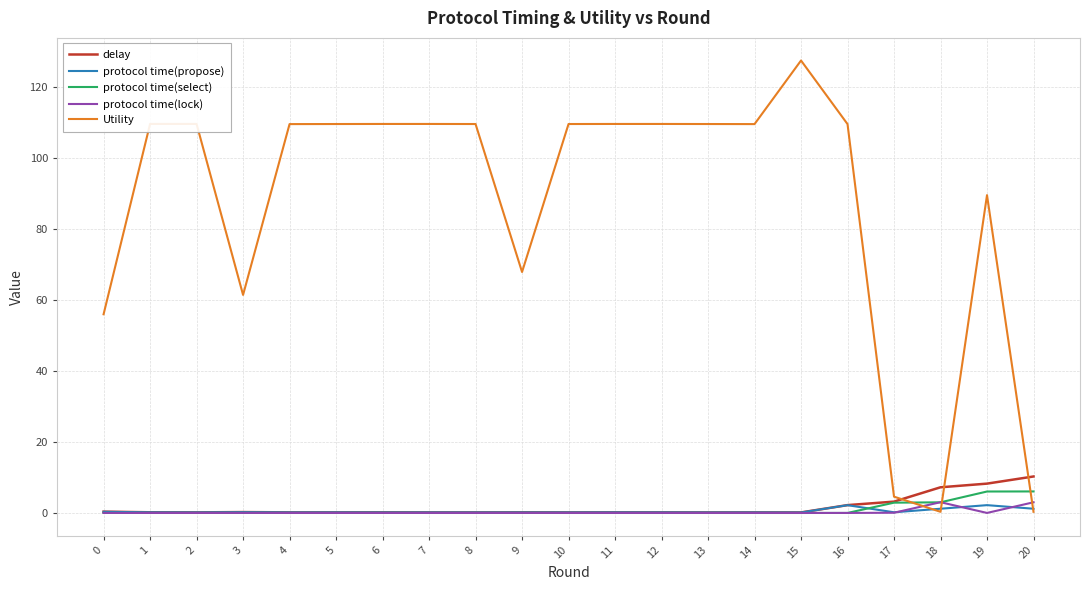

Which category has the highest value across all series?

15